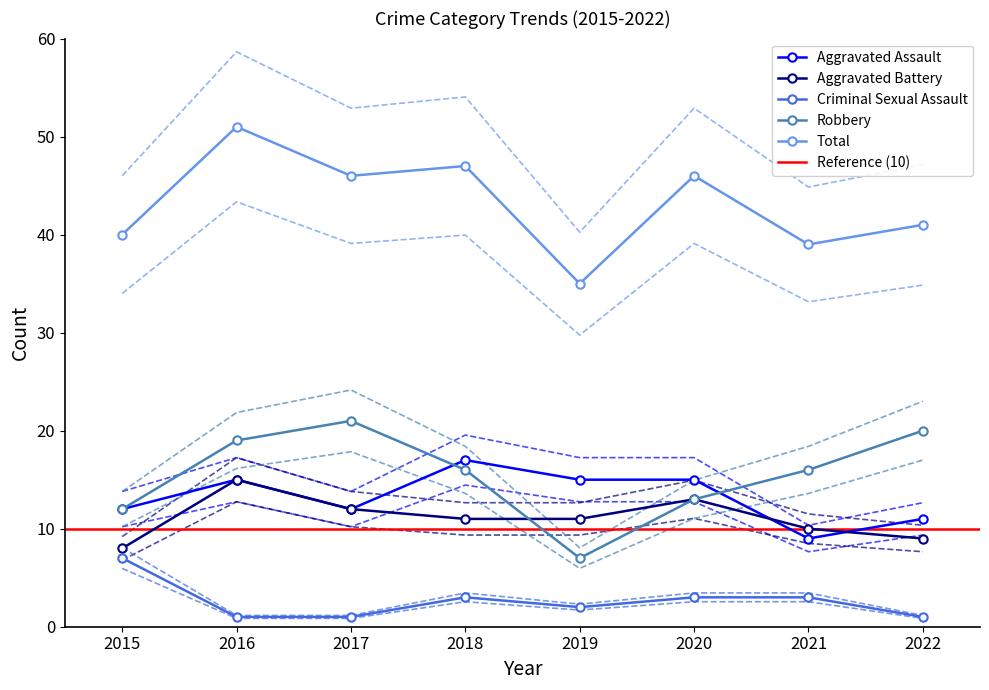

Where is Criminal Sexual Assault nearest to the value 4?

2018